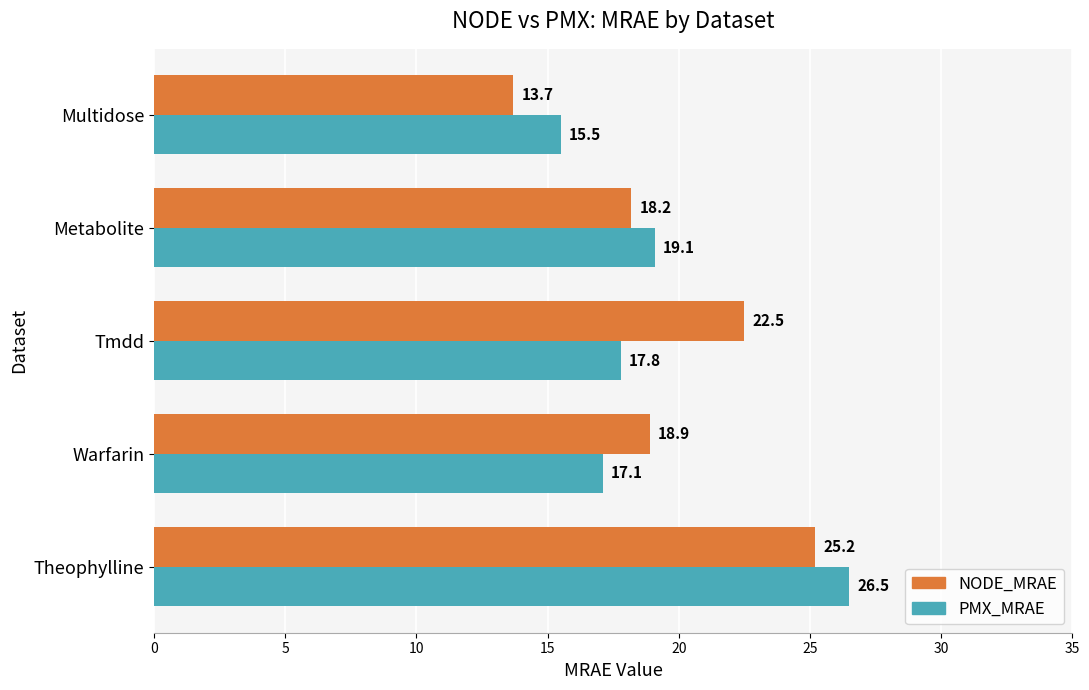

Rank the series by their average value, from lowest to highest.

PMX_MRAE, NODE_MRAE